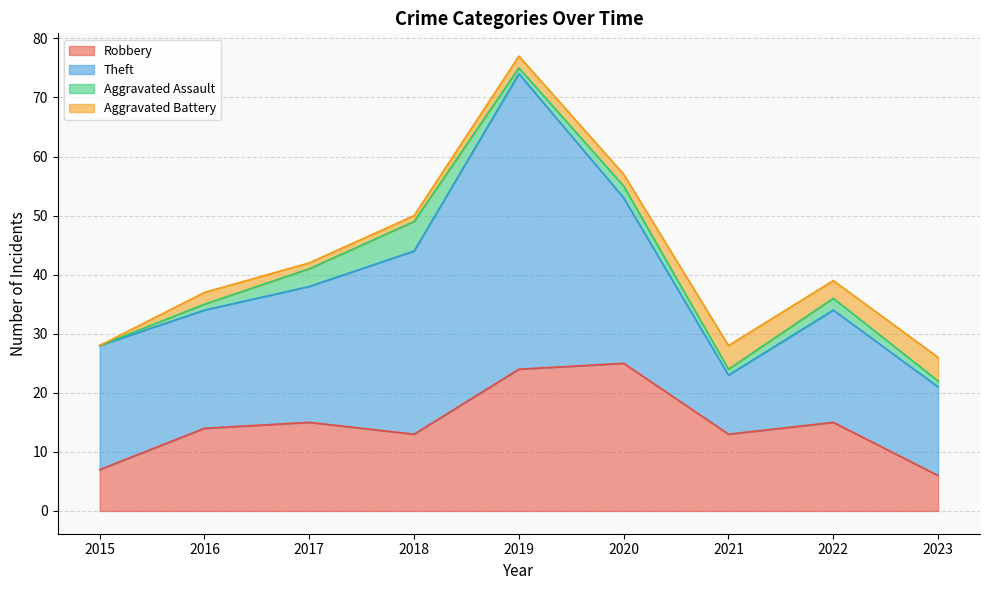

What is the highest value of the Robbery series?

25